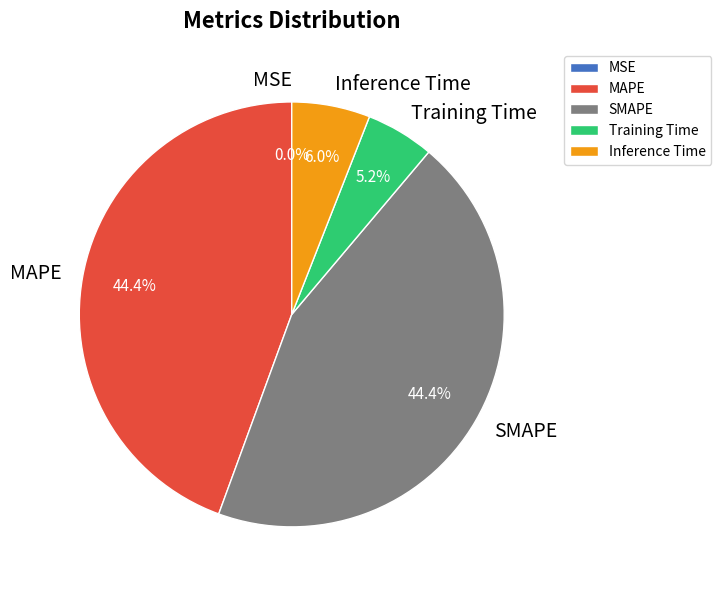

Is the sum of MAPE and SMAPE greater than half?

Yes